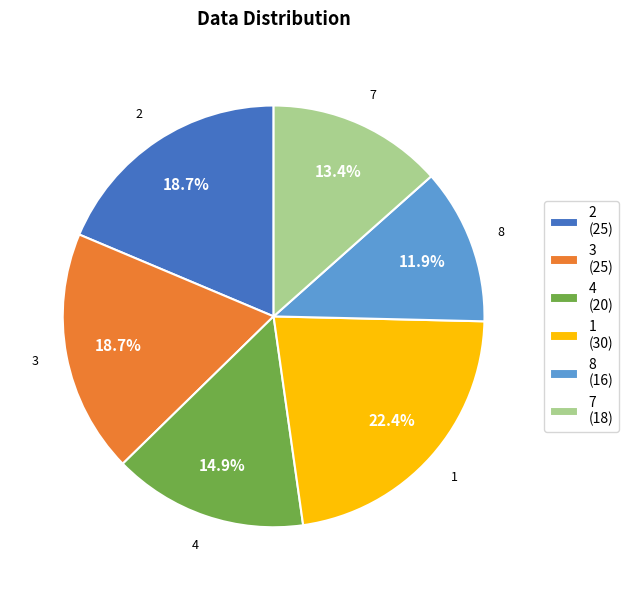

Count the number of slices in the pie.

6